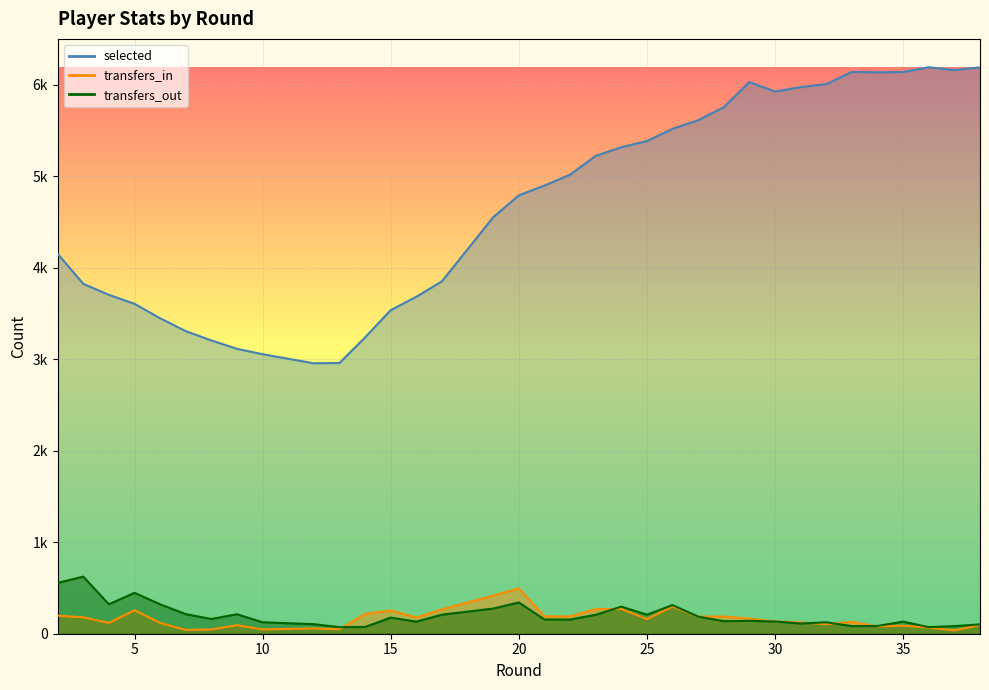

How many lines are shown in the chart?

3